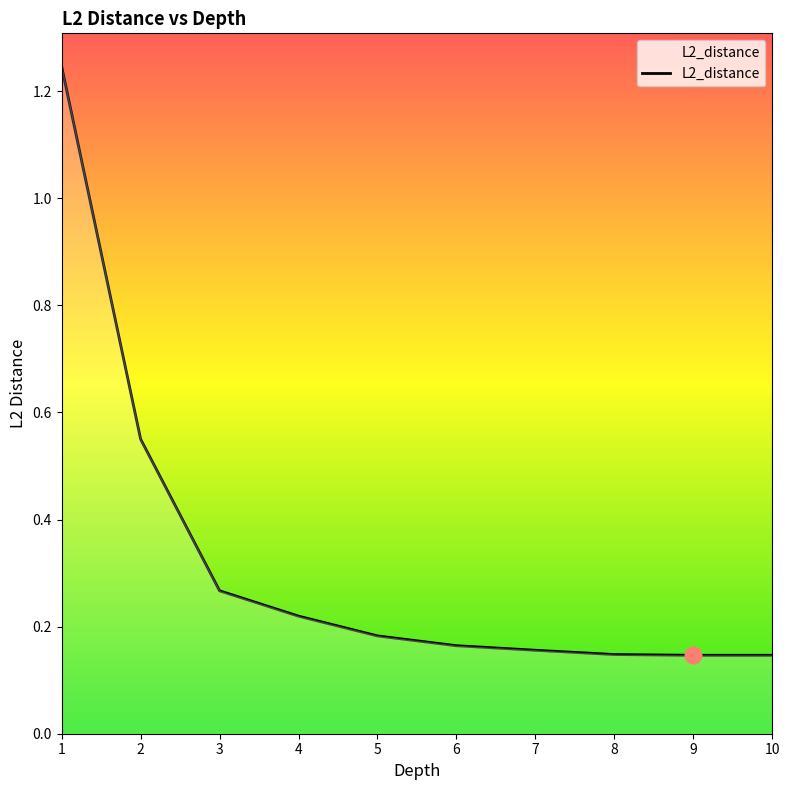

Is it true that the value at 1 is 2.0?

False